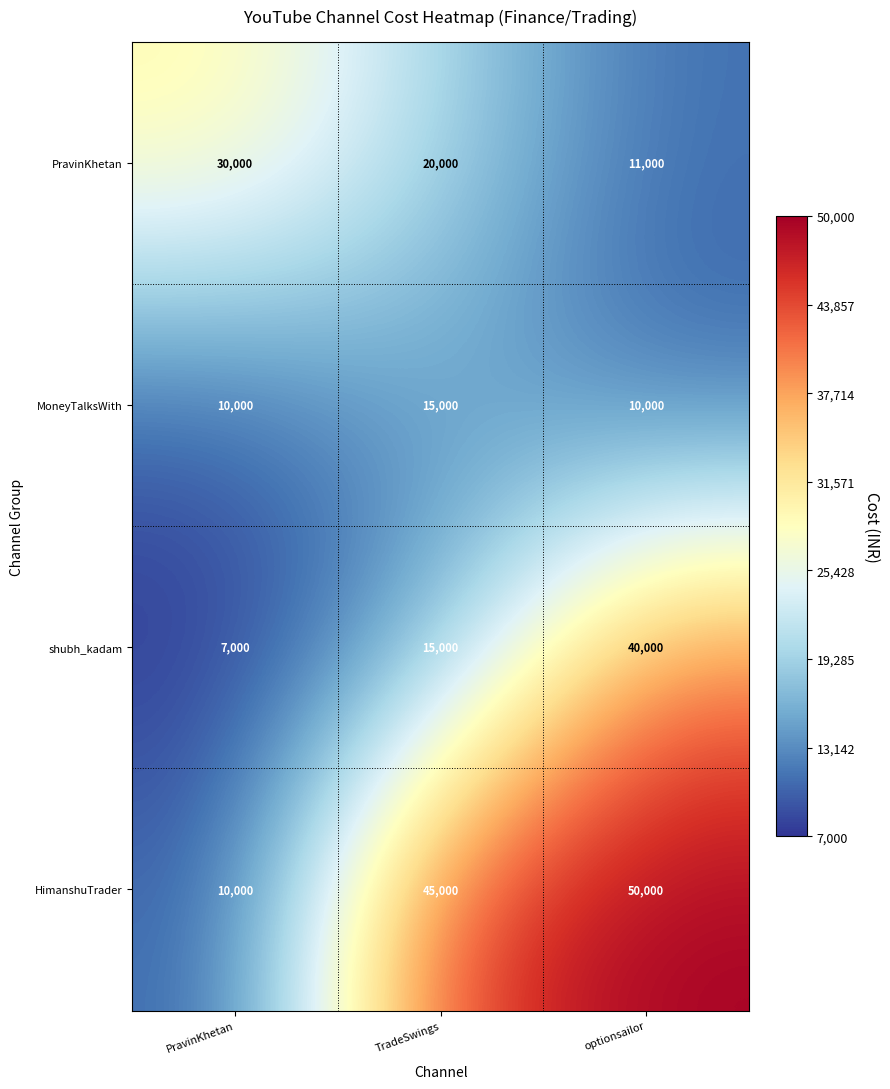

At which category does the chart reach its peak across all series?

optionsailor